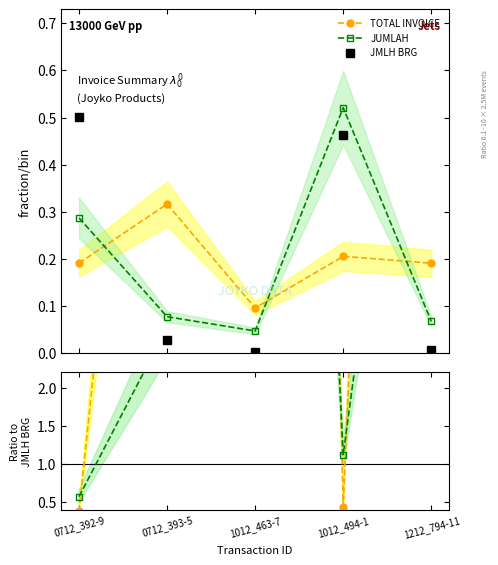

In JUMLAH, how many points are lower than both neighbors (excluding endpoints)?

1